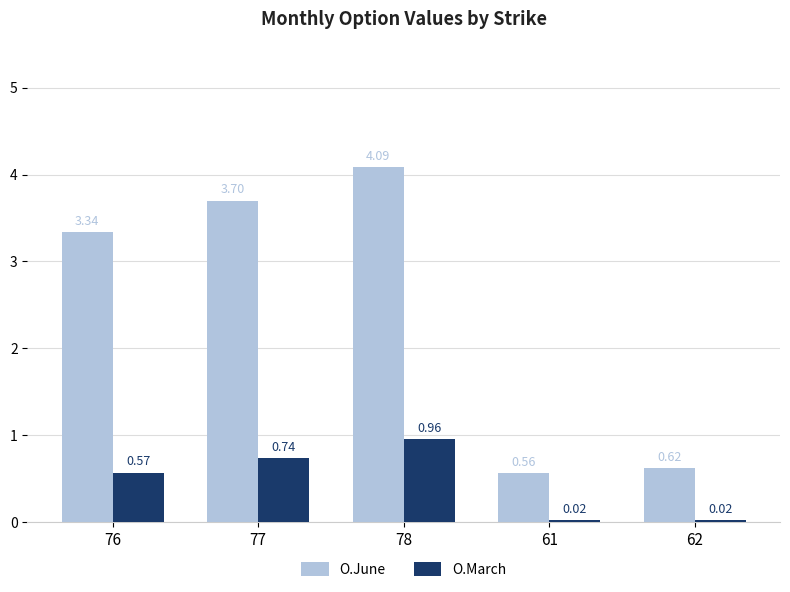

List the labels in order of O.June value, smallest first.

61, 62, 76, 77, 78